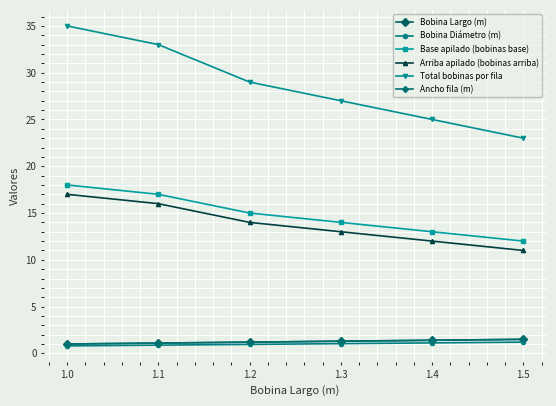

True or false: Base apilado (bobinas base) has a value of 21.6 at 1.2.

False